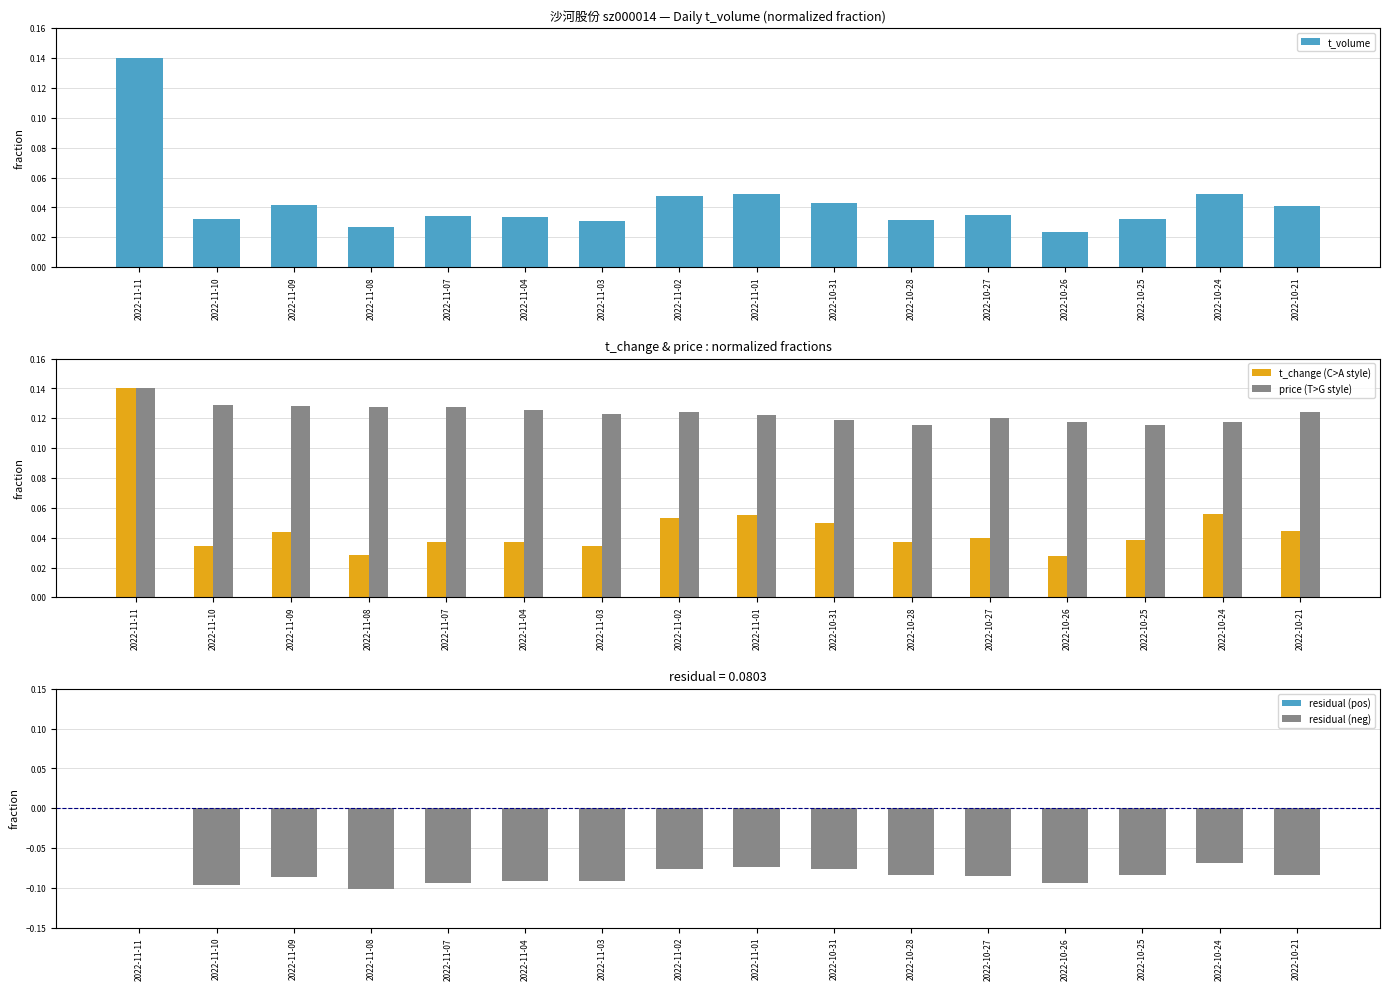

Reading left to right, extract all data points from this chart.

t_volume: 0.1	0.0	0.0	0.0	0.0	0.0	0.0	0.0	0.0	0.0	0.0	0.0	0.0	0.0	0.0	0.0
t_change: 0.1	0.0	0.0	0.0	0.0	0.0	0.0	0.1	0.1	0.0	0.0	0.0	0.0	0.0	0.1	0.0
price: 0.1	0.1	0.1	0.1	0.1	0.1	0.1	0.1	0.1	0.1	0.1	0.1	0.1	0.1	0.1	0.1
residual (pos): 0.0	0.0	0.0	0.0	0.0	0.0	0.0	0.0	0.0	0.0	0.0	0.0	0.0	0.0	0.0	0.0
residual (neg): 0.0	-0.1	-0.1	-0.1	-0.1	-0.1	-0.1	-0.1	-0.1	-0.1	-0.1	-0.1	-0.1	-0.1	-0.1	-0.1